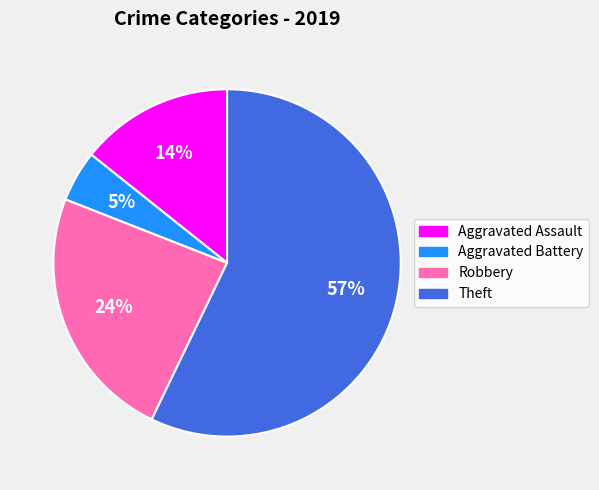

Between Robbery and Theft, which is larger?

Theft